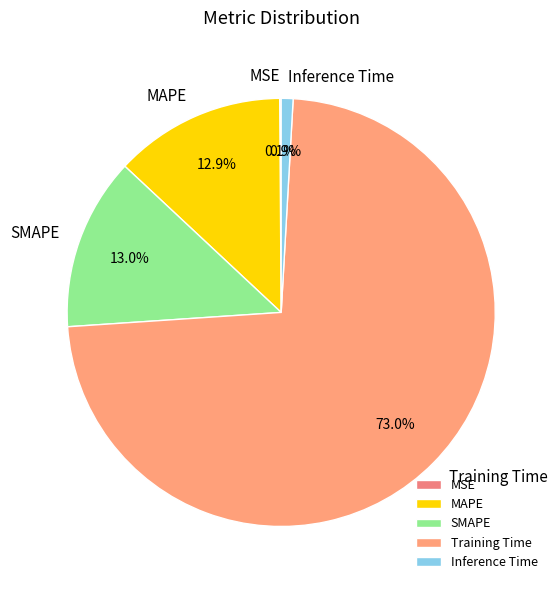

Combined, do Inference Time and Training Time account for over 50%?

Yes